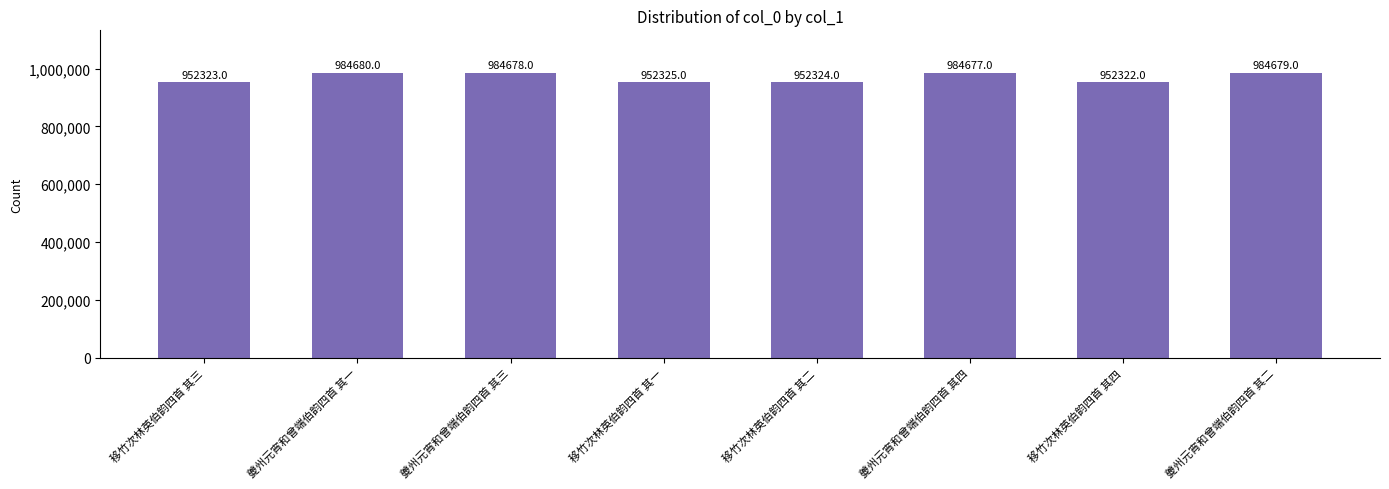

What is the ratio of the value at 夔州元宵和曾端伯韵四首 其一 to the value at 移竹次林英伯韵四首 其三?

1.0